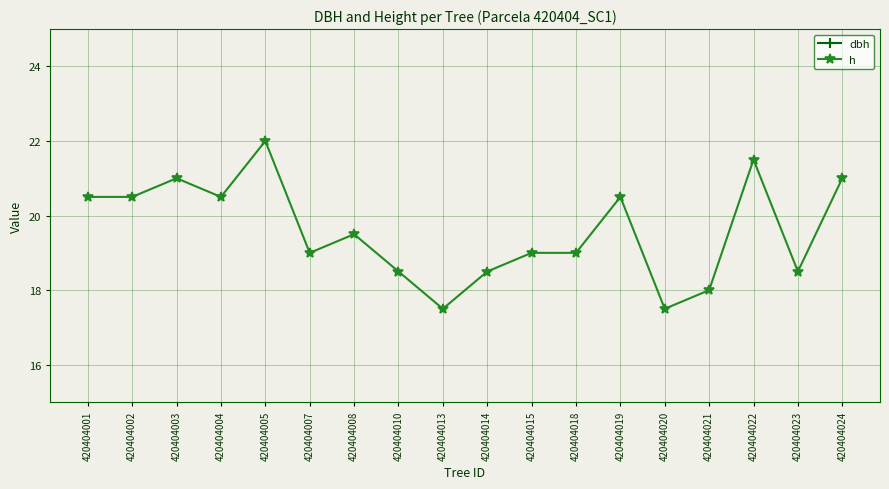

True or false: h and dbh intersect in this chart.

False